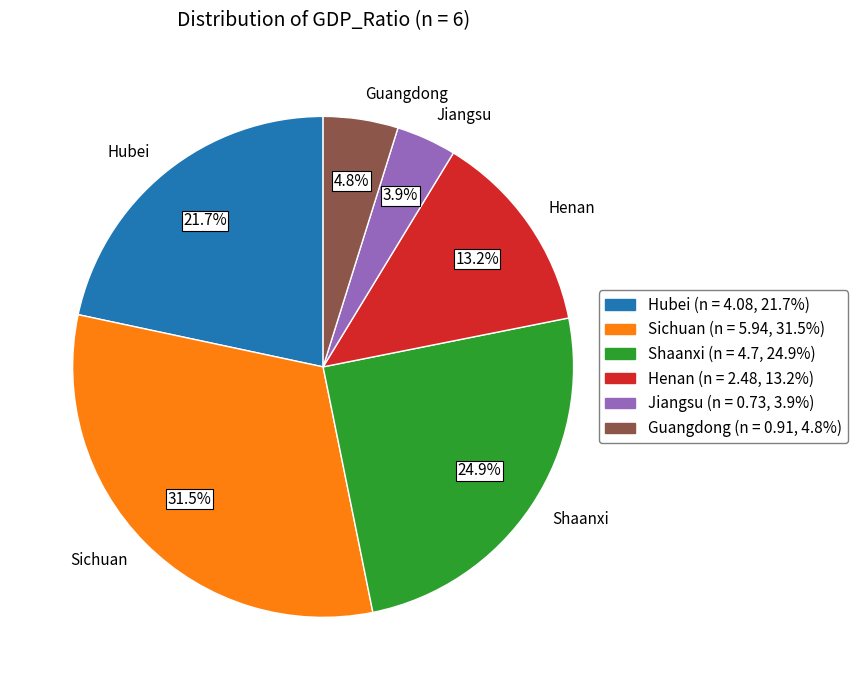

Is there any slice that represents more than half of the pie?

No